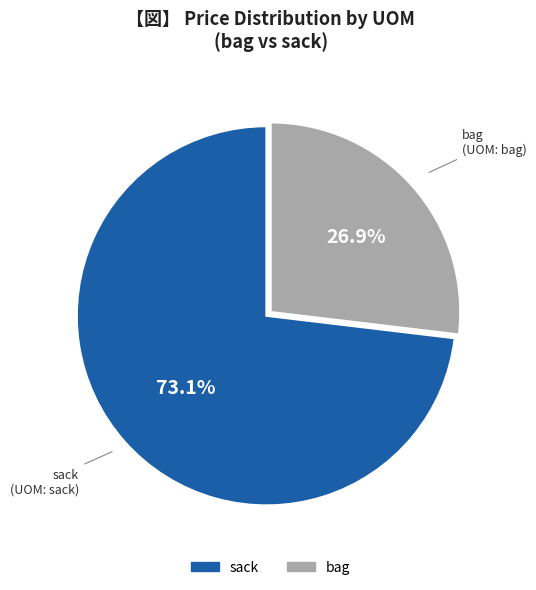

Is there a majority slice in this chart?

Yes